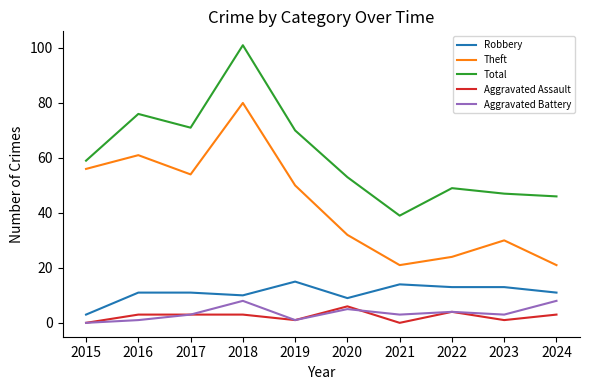

What is the sum of the Aggravated Battery values at 2016 and 2022?

5